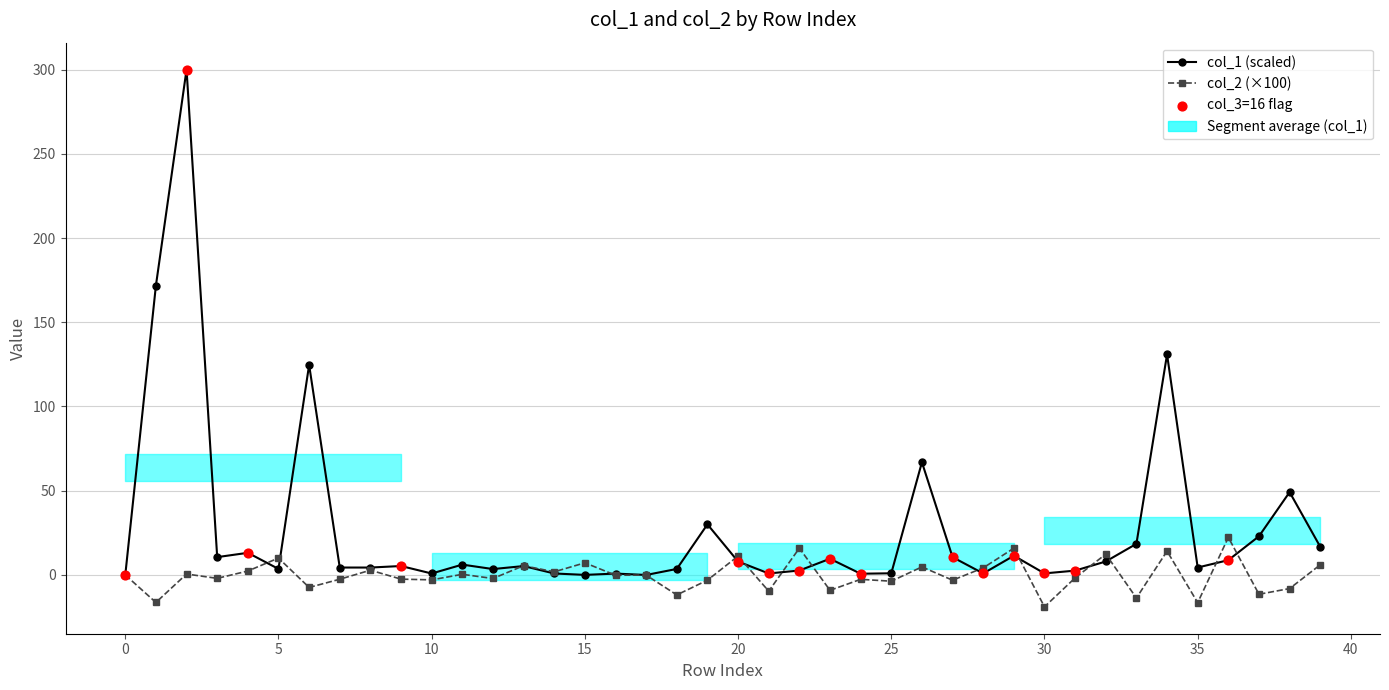

Which series contains the highest Y value?

col_1